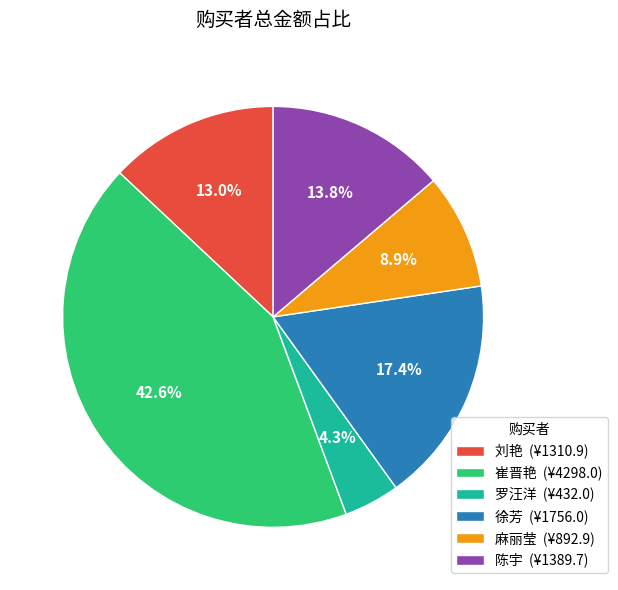

Is there a majority slice in this chart?

No